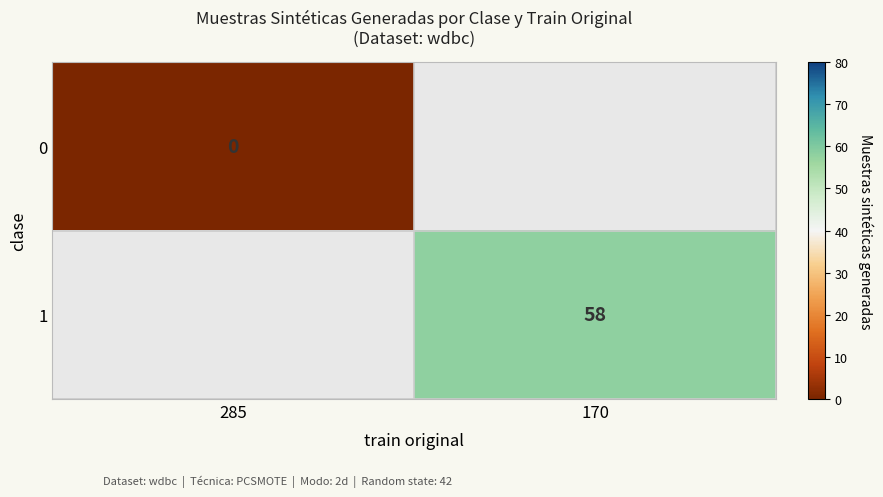

Which category has the highest value across all series?

170